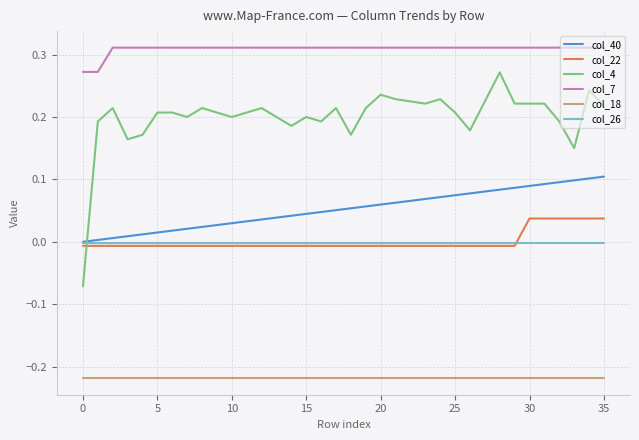

Which series has the largest total across all categories?

col_7